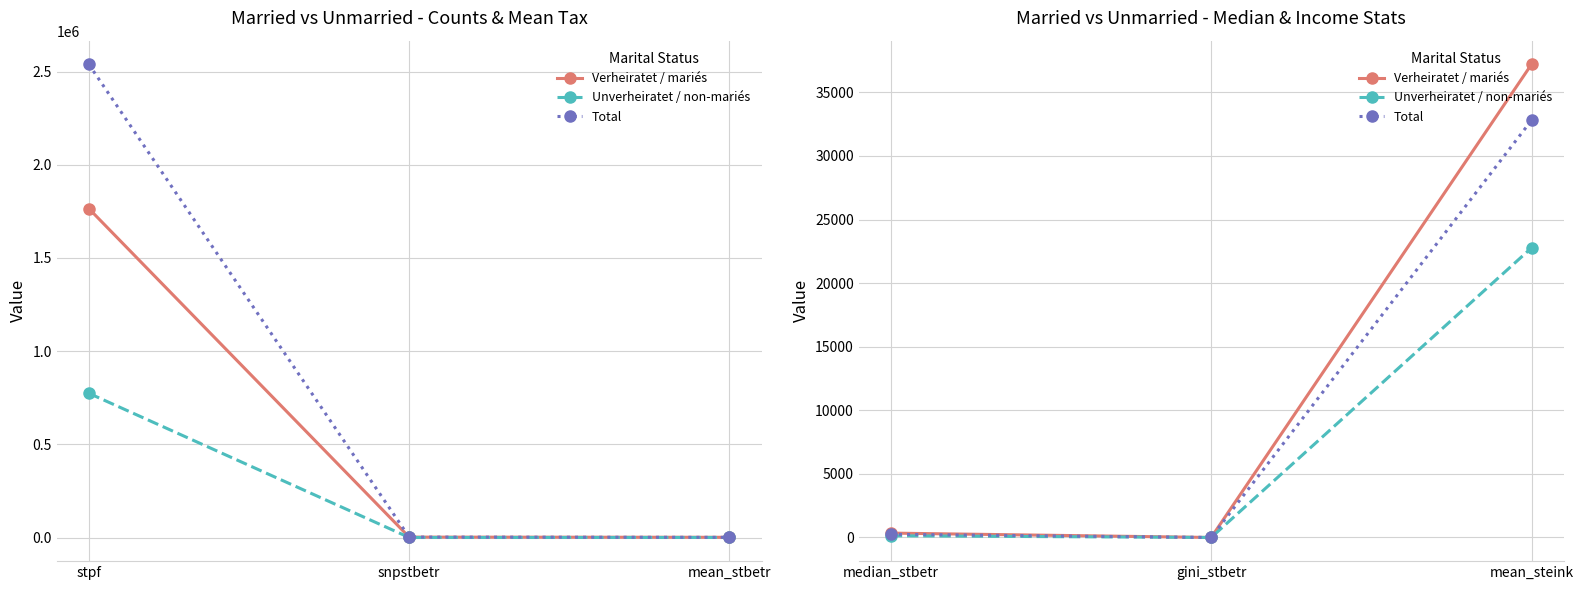

At how many categories does at least one series exceed 29839?

1